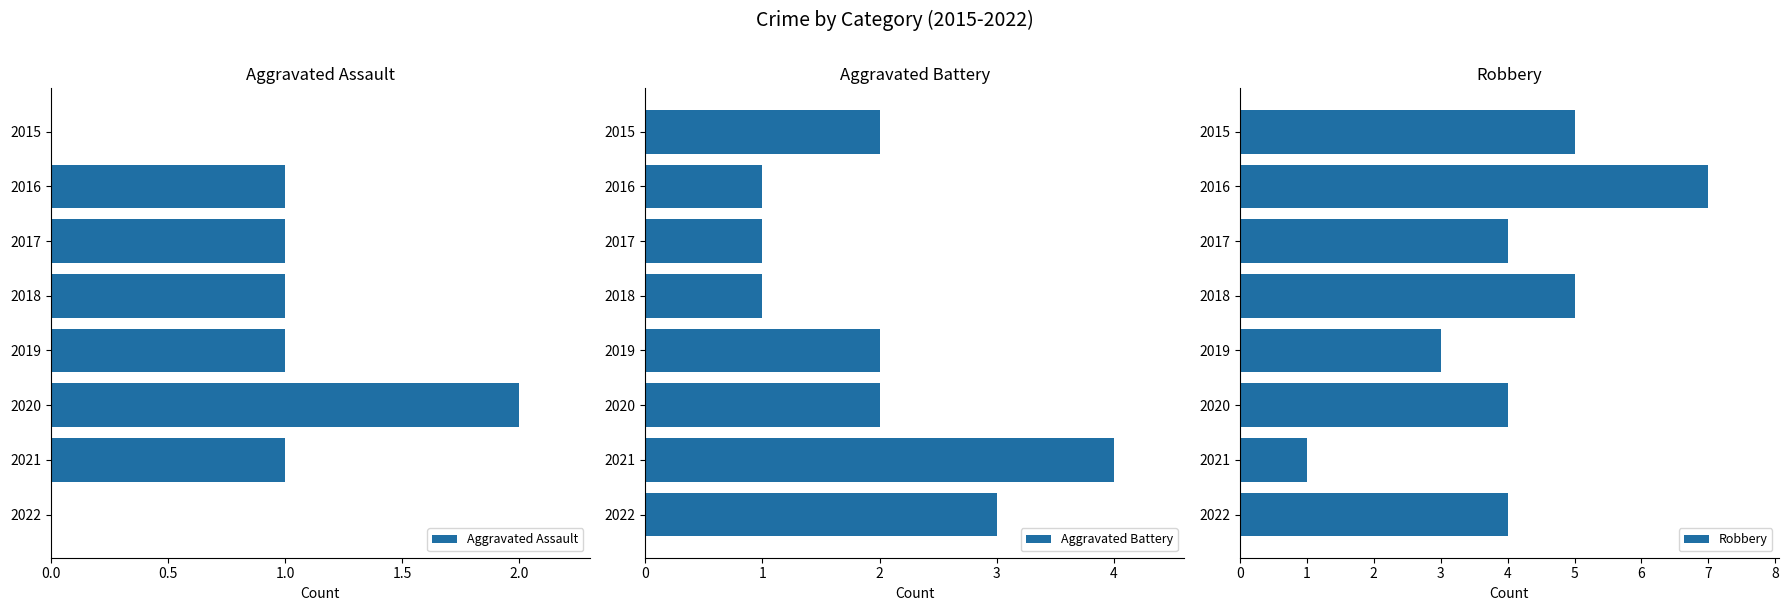

How many series are shown in this chart?

3